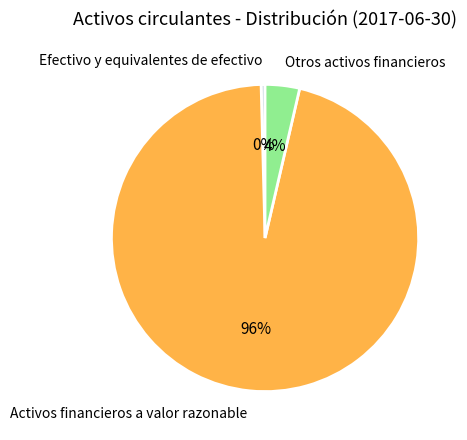

To the nearest percent, what is the average slice percentage?

33%